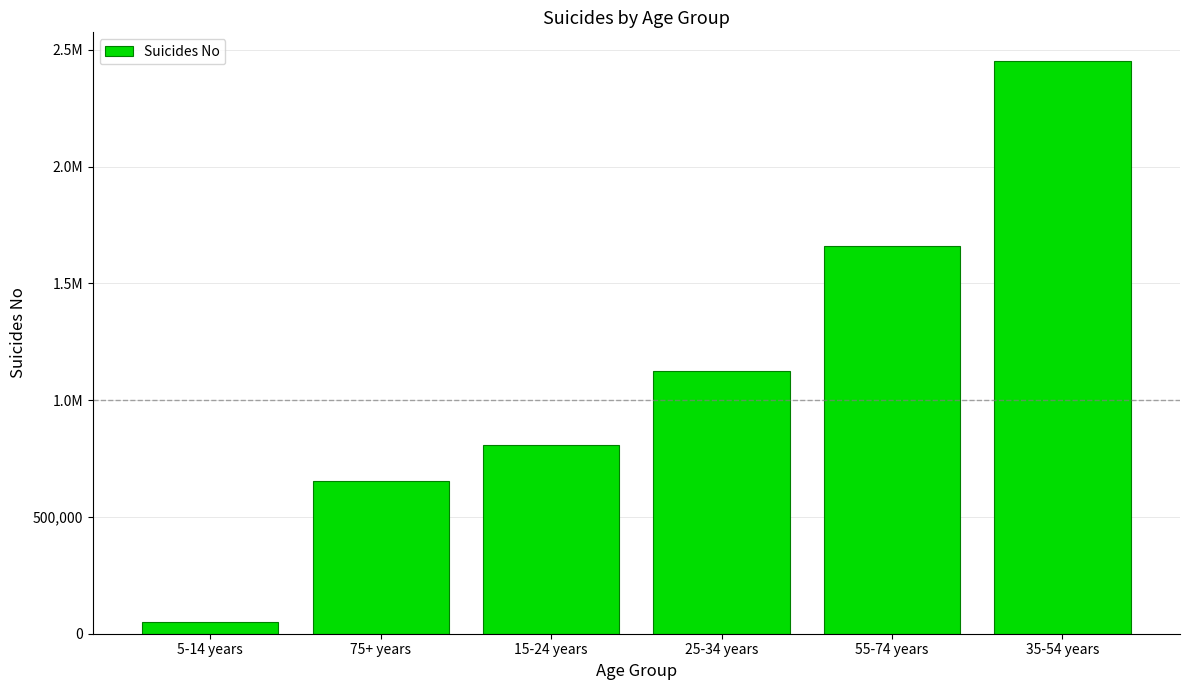

Which category has the highest value across all series?

35-54 years